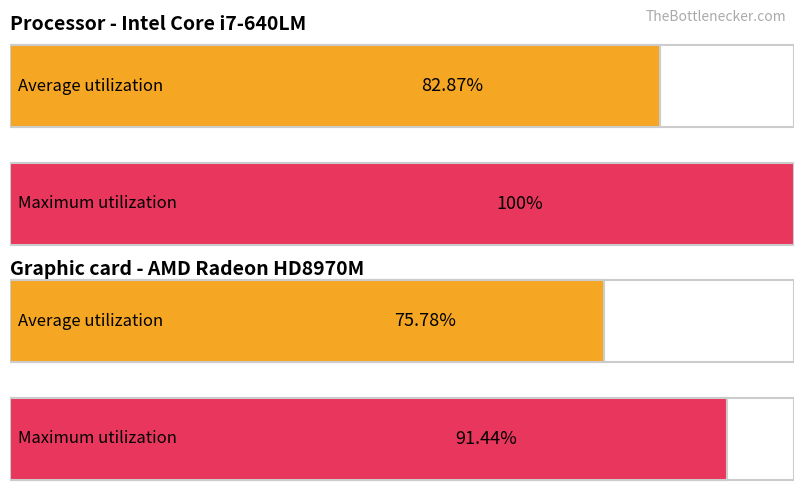

List the series in order of their peak value, highest first.

Processor - Intel Core i7-640LM, Graphic card - AMD Radeon HD8970M